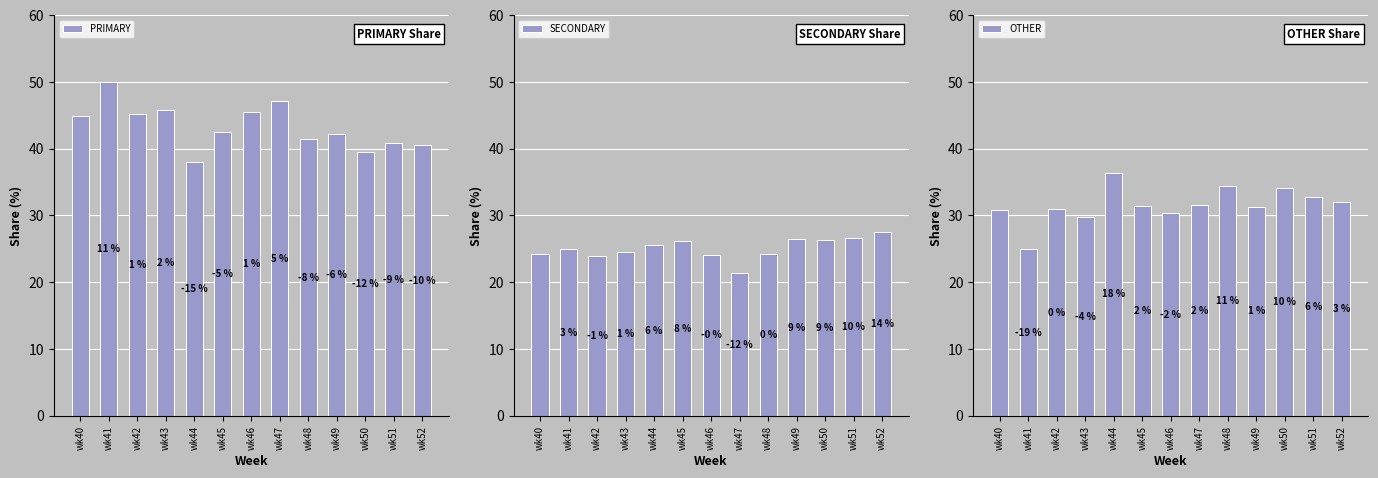

The value of PRIMARY at wk41 is 50.0. True or false?

True